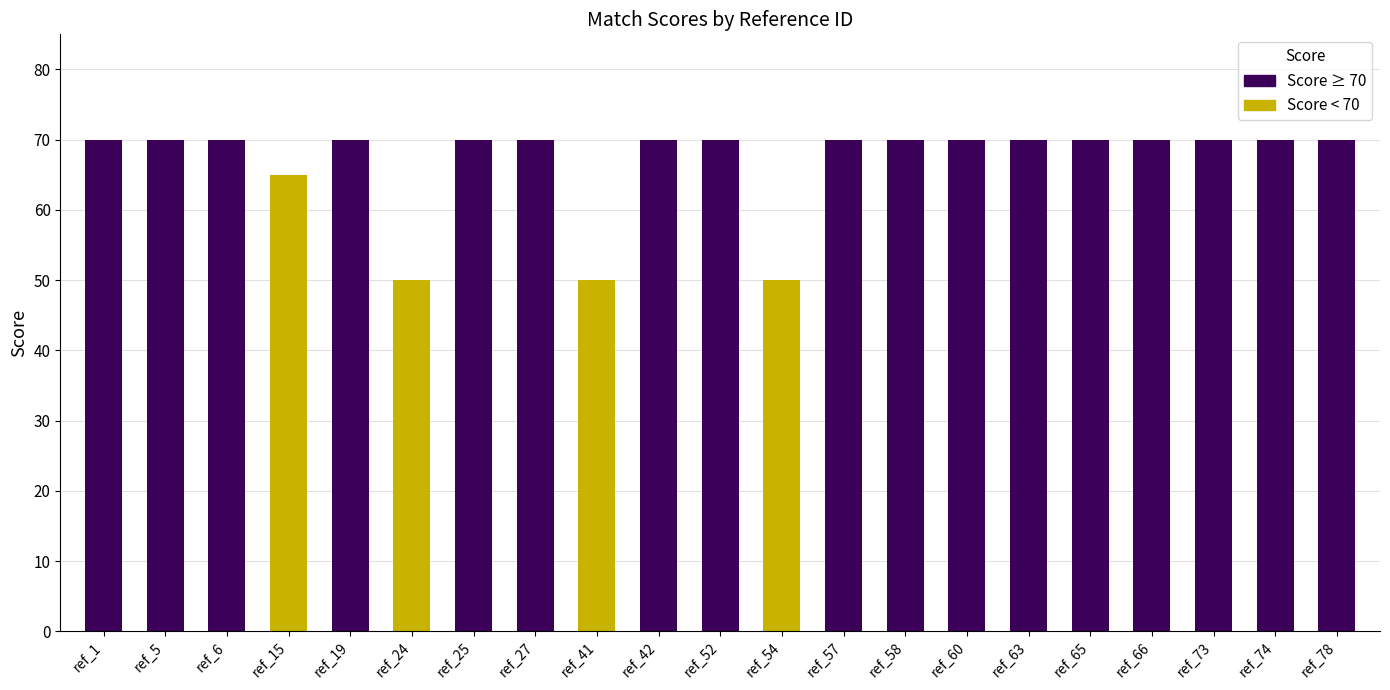

Are the bars horizontal?

No